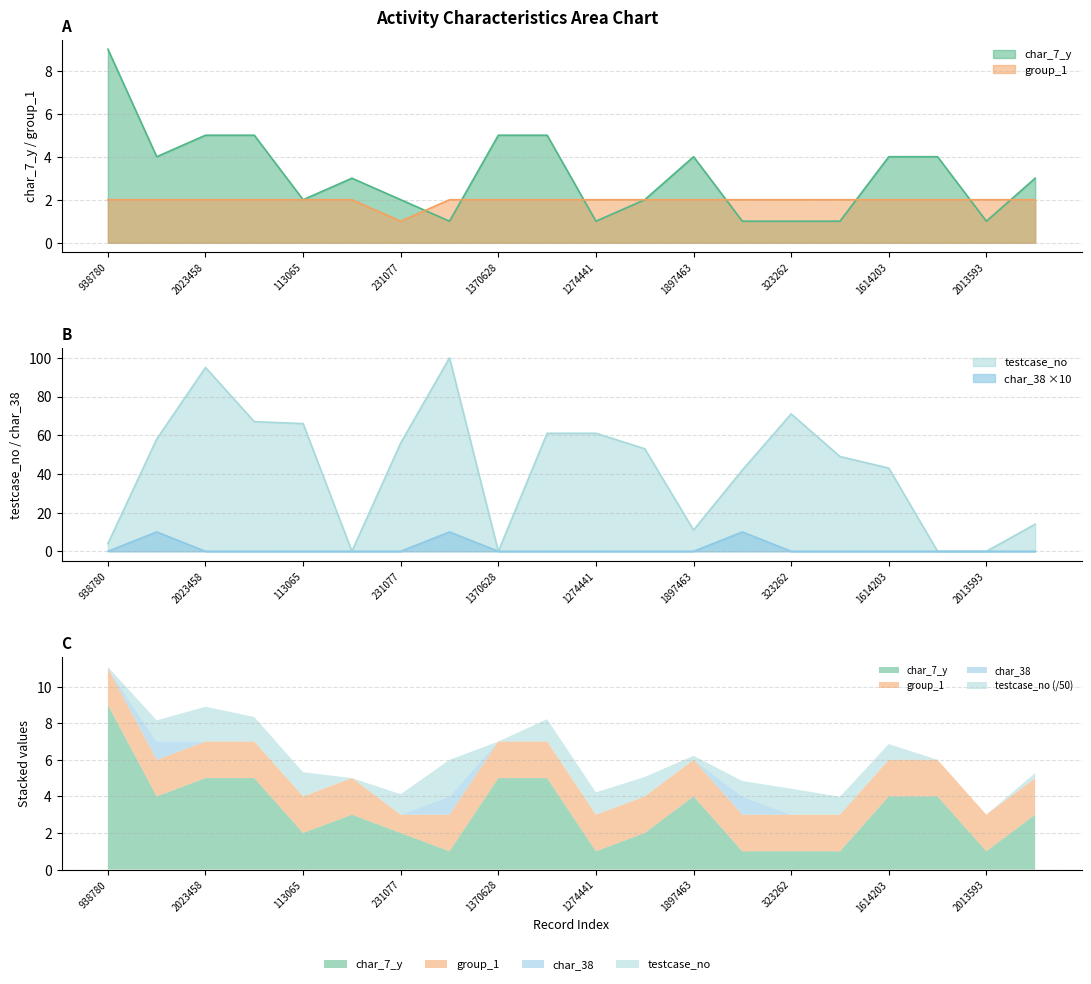

Reading right to left, what are all the values shown in this chart?

char_7_y: 3	1	4	4	1	1	1	4	2	1	5	5	1	2	3	2	5	5	4	9
group_1: 2	2	2	2	2	2	2	2	2	2	2	2	2	1	2	2	2	2	2	2
char_38: 0	0	0	0	0	0	10	0	0	0	0	0	10	0	0	0	0	0	10	0
testcase_no: 14	0	0	43	49	71	42	11	53	61	61	0	100	56	0	66	67	95	58	4